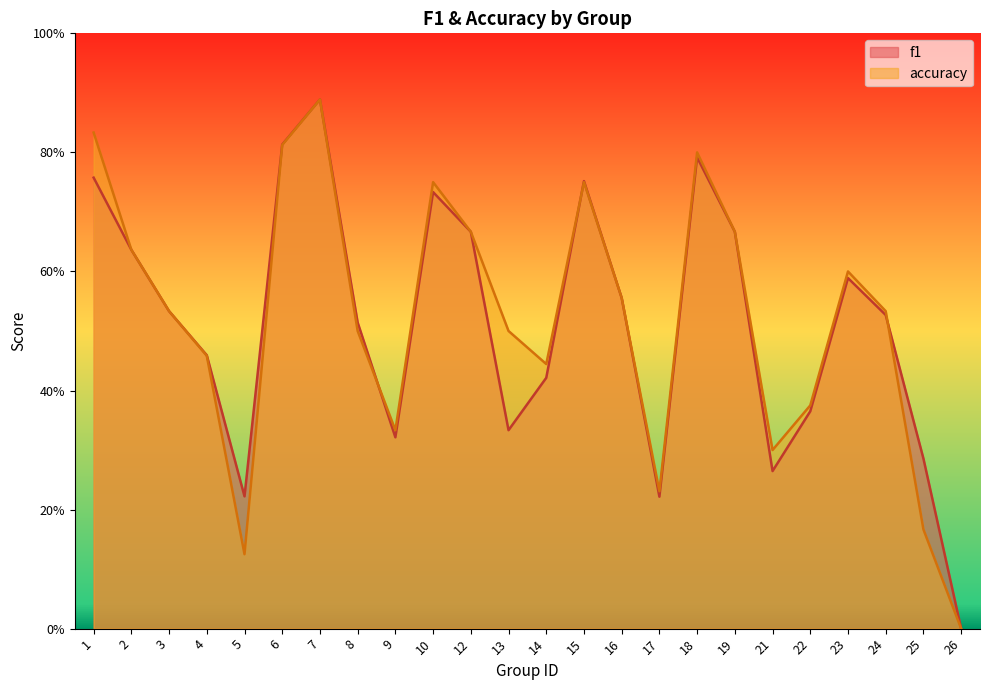

Is it true that f1 equals 0.8 at 6?

True